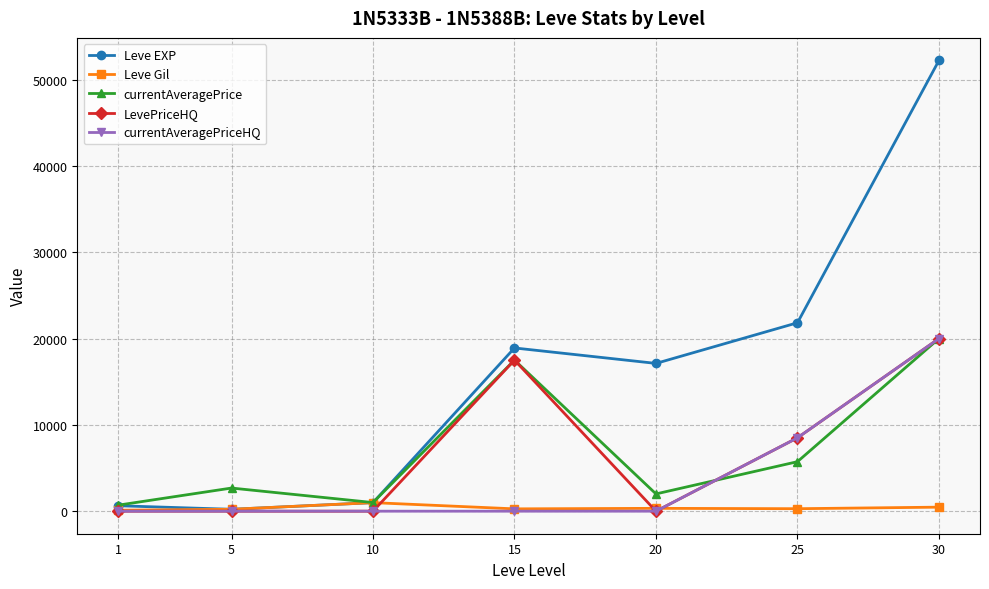

How many lines are shown in the chart?

5